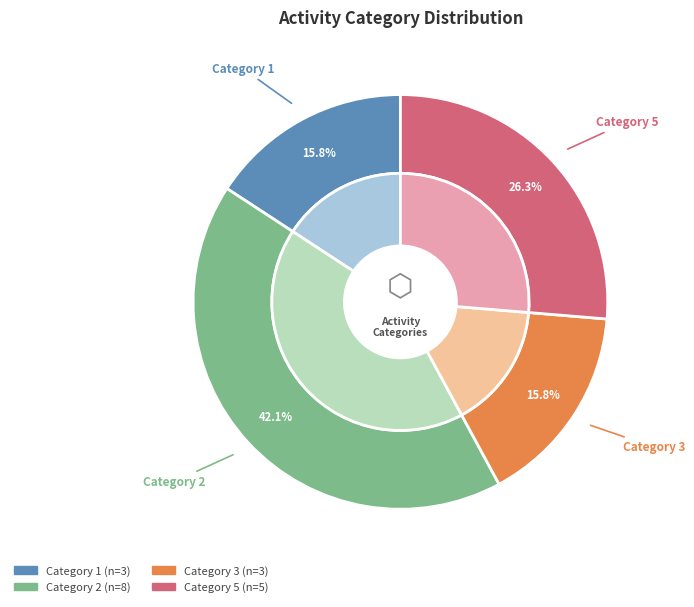

How many segments does this pie chart have?

4